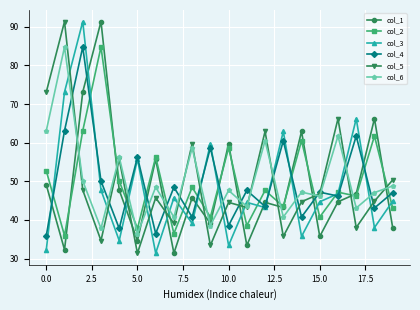

Does the chart have visible grid lines?

Yes